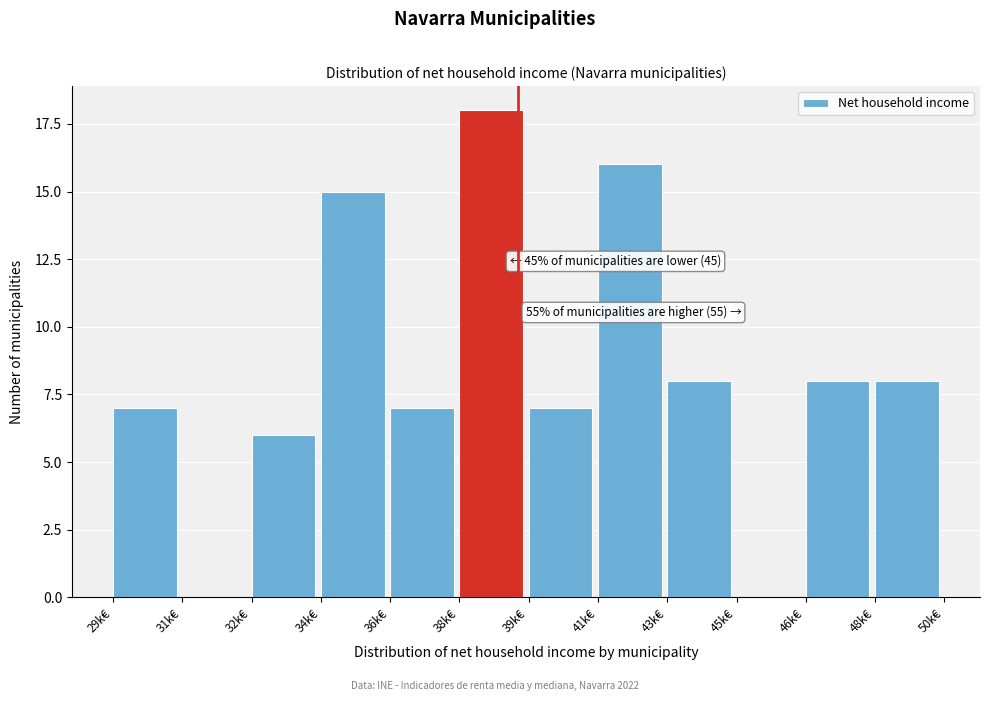

Reading left to right, what are all the values shown in this chart?

29k€=7	31k€=0	32k€=6	34k€=15	36k€=7	38k€=18	39k€=7	41k€=16	43k€=8	45k€=0	46k€=8	48k€=8